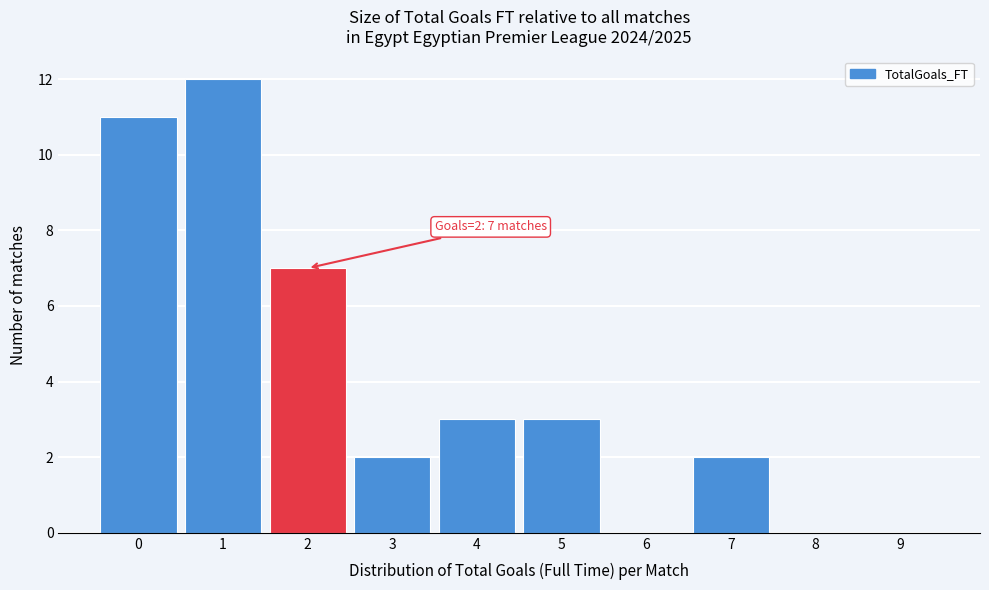

Reading left to right, what are all the values shown in this chart?

0=11	1=12	2=7	3=2	4=3	5=3	6=0	7=2	8=0	9=0